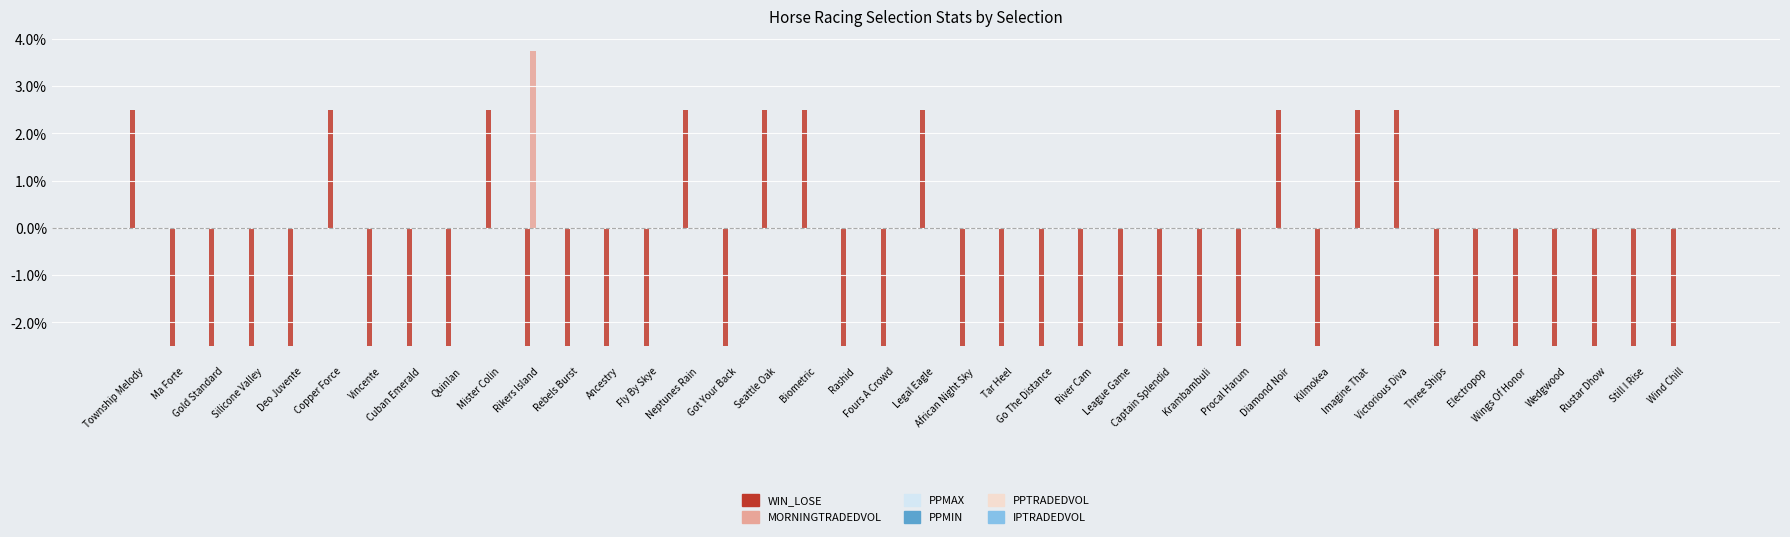

Are the bars grouped side by side (vs. stacked)?

Yes